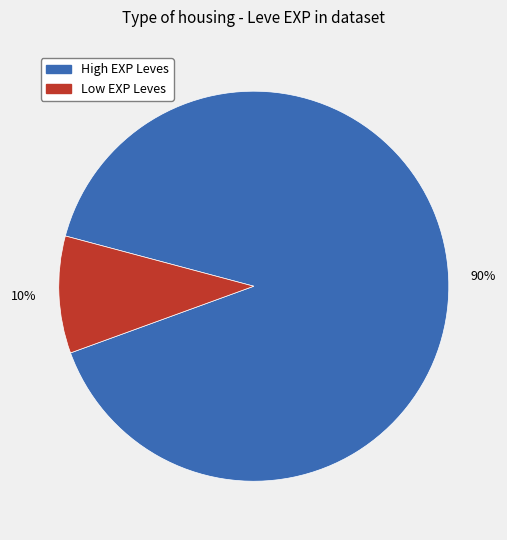

Is there any slice that represents more than half of the pie?

Yes